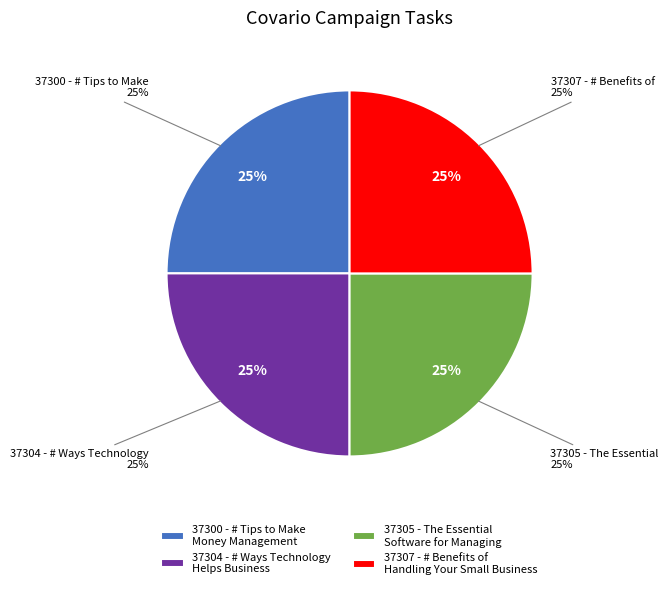

What percentage is the 37307 - # Benefits of Handling Your Small Business slice, to the nearest percent?

25%